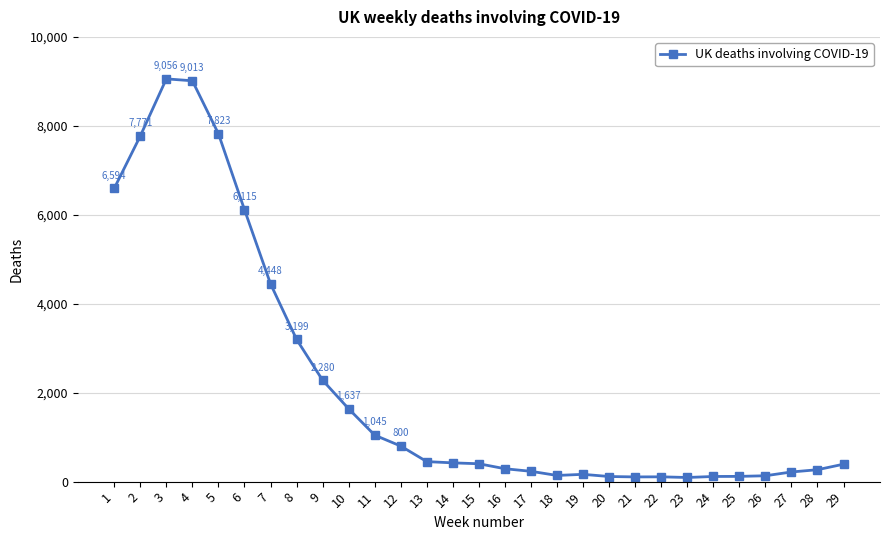

True or false: there are more than 2 points higher than both neighbors.

True